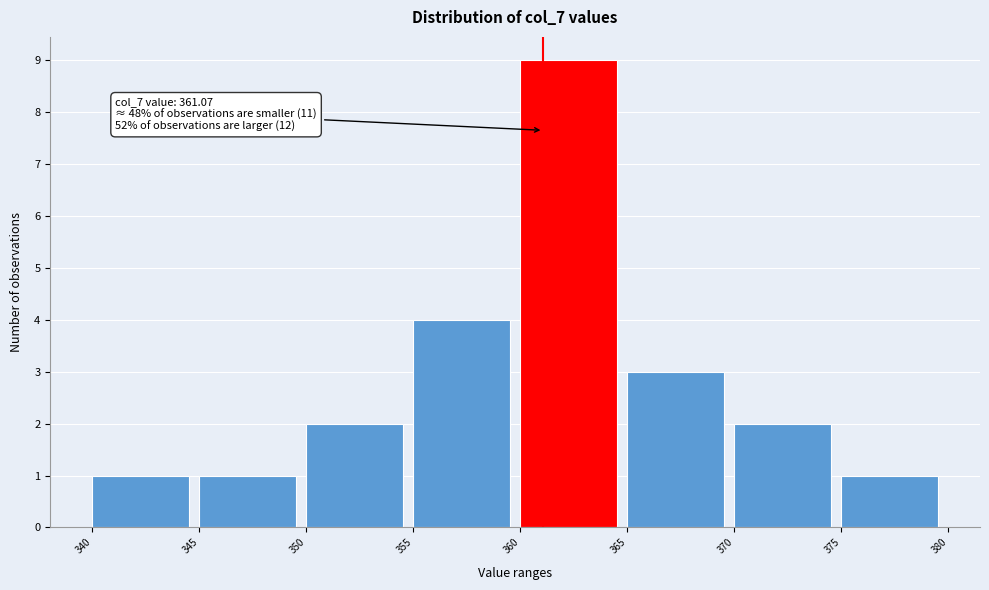

Which range on the x-axis has the tallest bar?

360 to 365